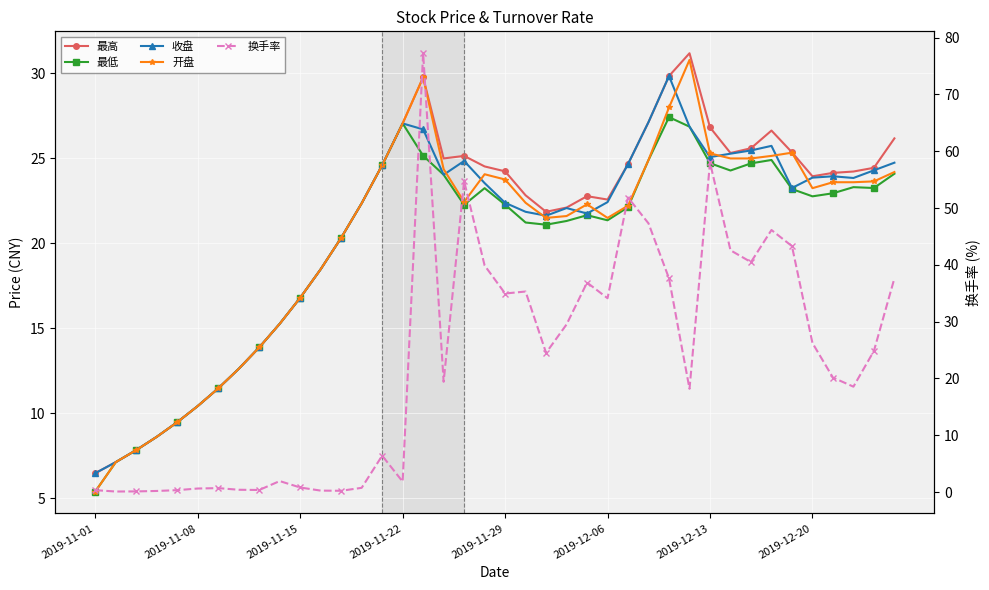

How many intersections are there between 收盘 and 开盘?

9